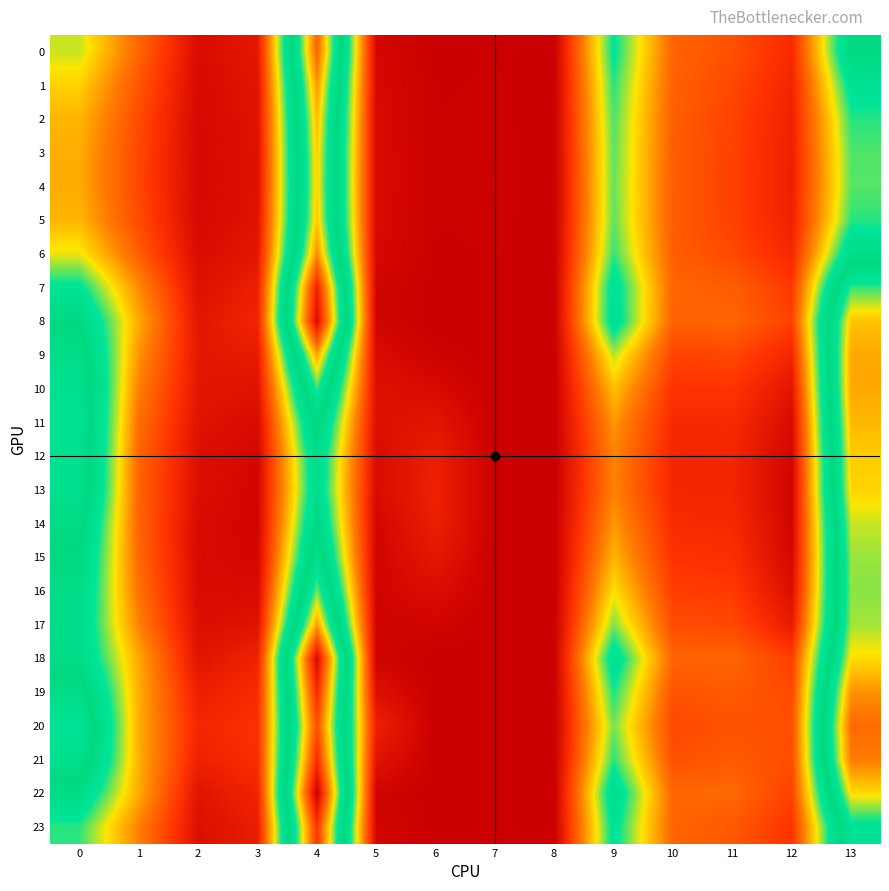

How many categories are shown in the chart?

14